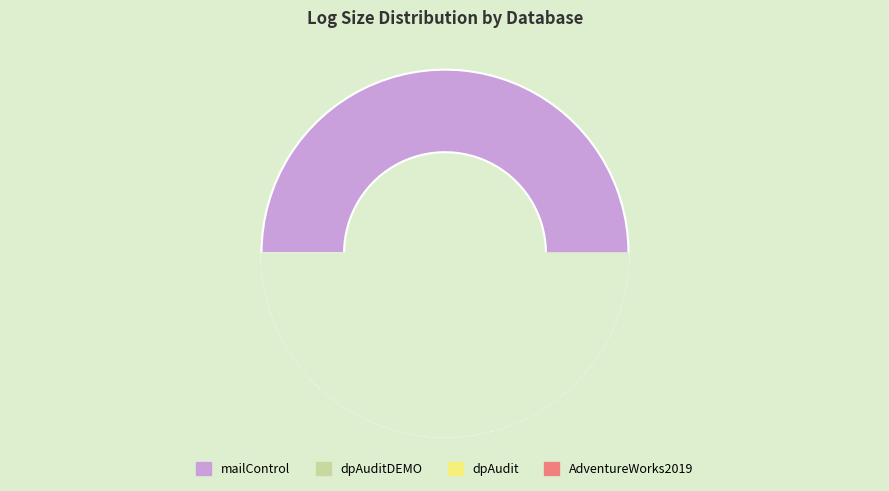

Rank the categories by value from lowest to highest.

dpAuditDEMO, AdventureWorks2019, dpAudit, mailControl